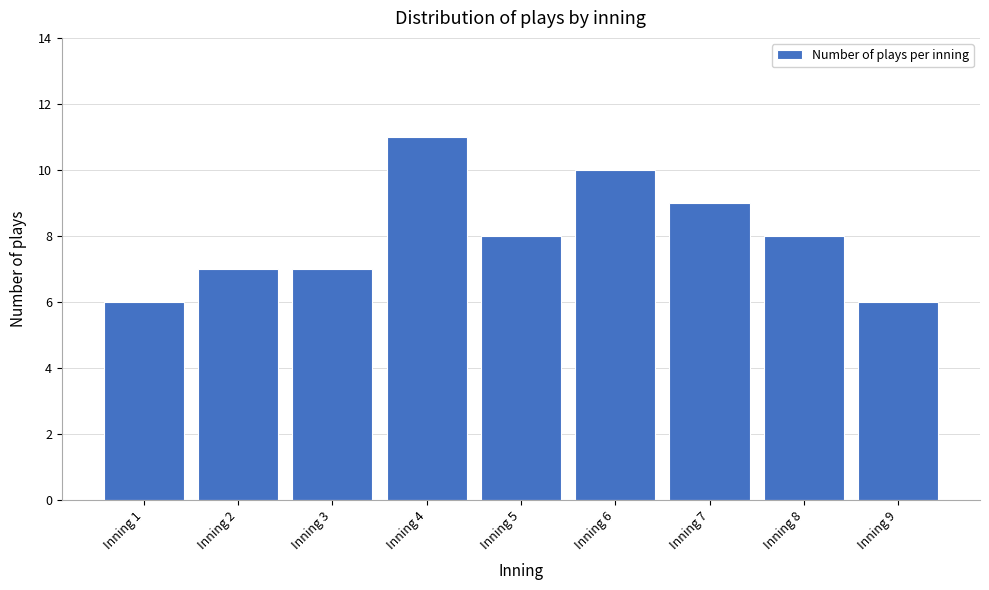

Reading left to right, what are all the values shown in this chart?

Inning 1=6	Inning 2=7	Inning 3=7	Inning 4=11	Inning 5=8	Inning 6=10	Inning 7=9	Inning 8=8	Inning 9=6